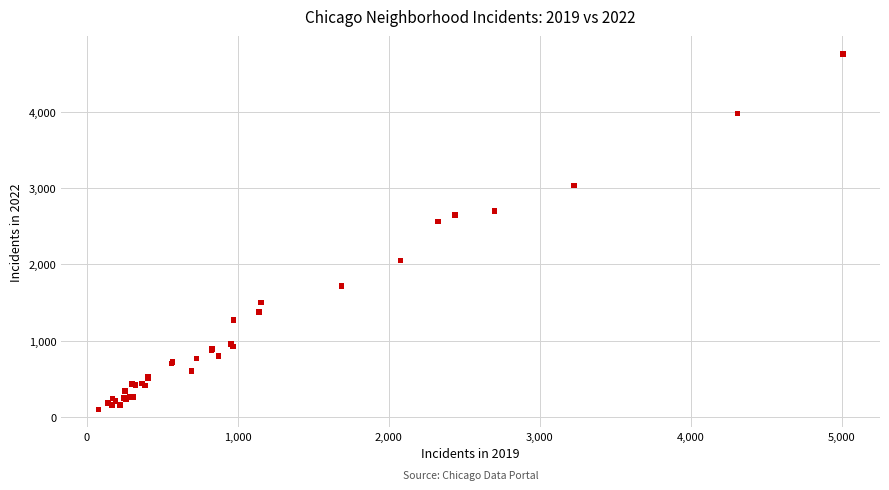

What Y value in the scatter plot is closest to 2430?

2566